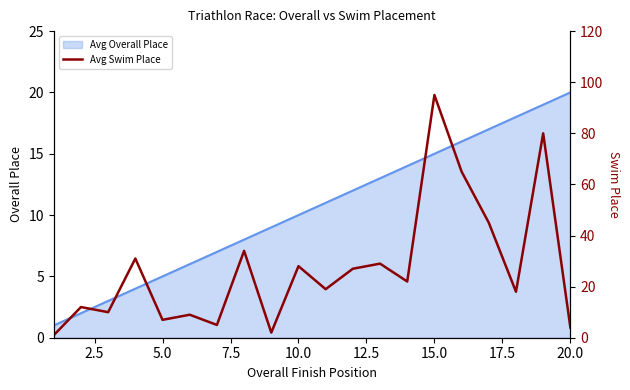

What is the highest value of the Avg Overall Place series?

20